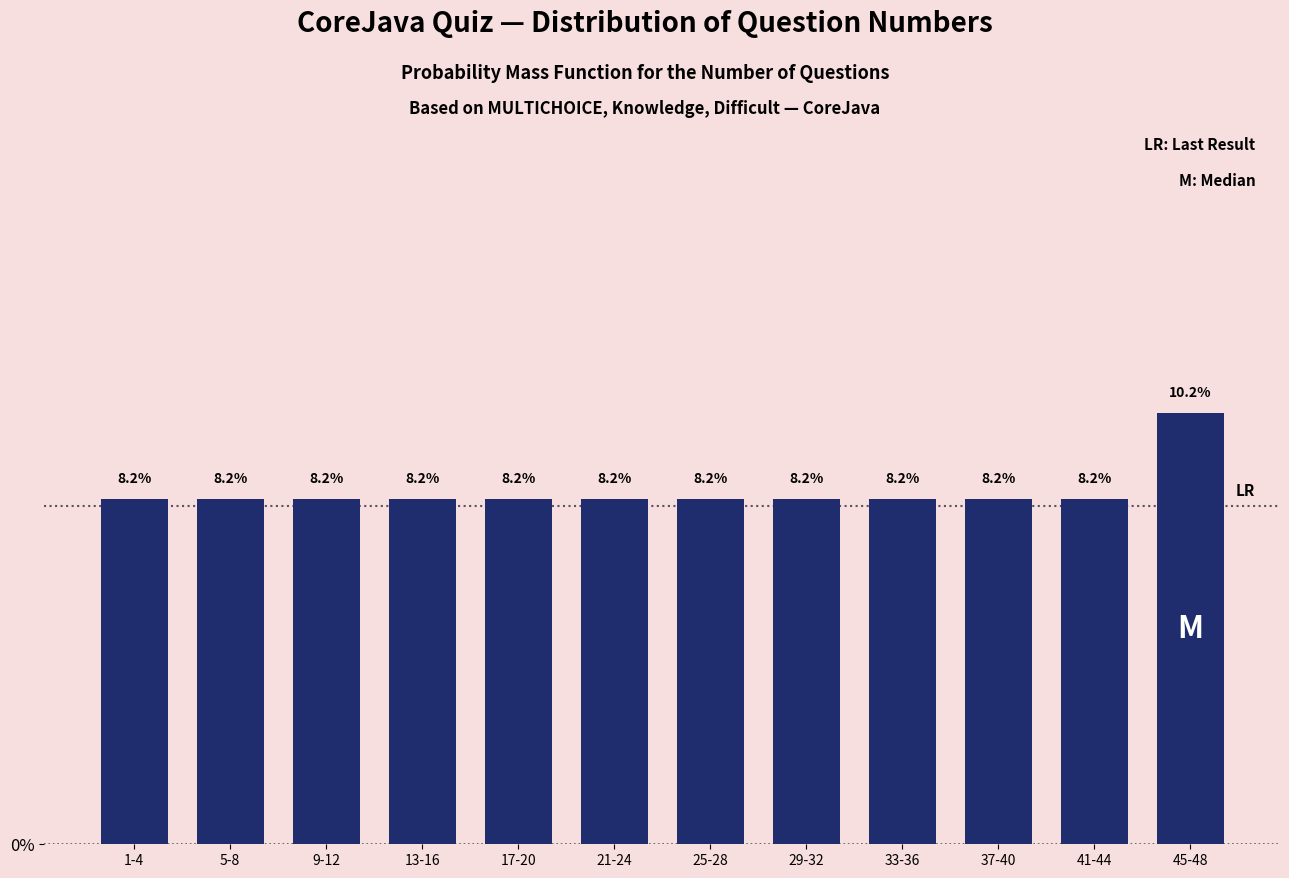

Reading left to right, what are all the values shown in this chart?

8.2	8.2	8.2	8.2	8.2	8.2	8.2	8.2	8.2	8.2	8.2	10.2